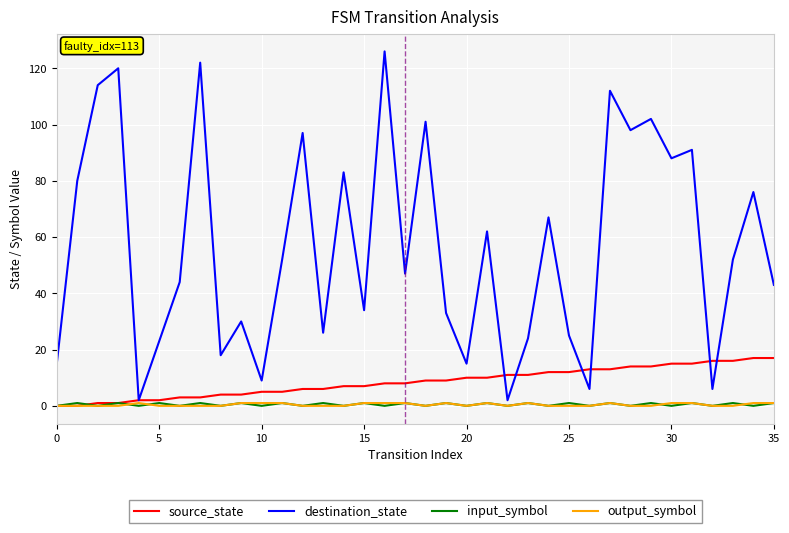

What is the maximum value shown in the chart?

126